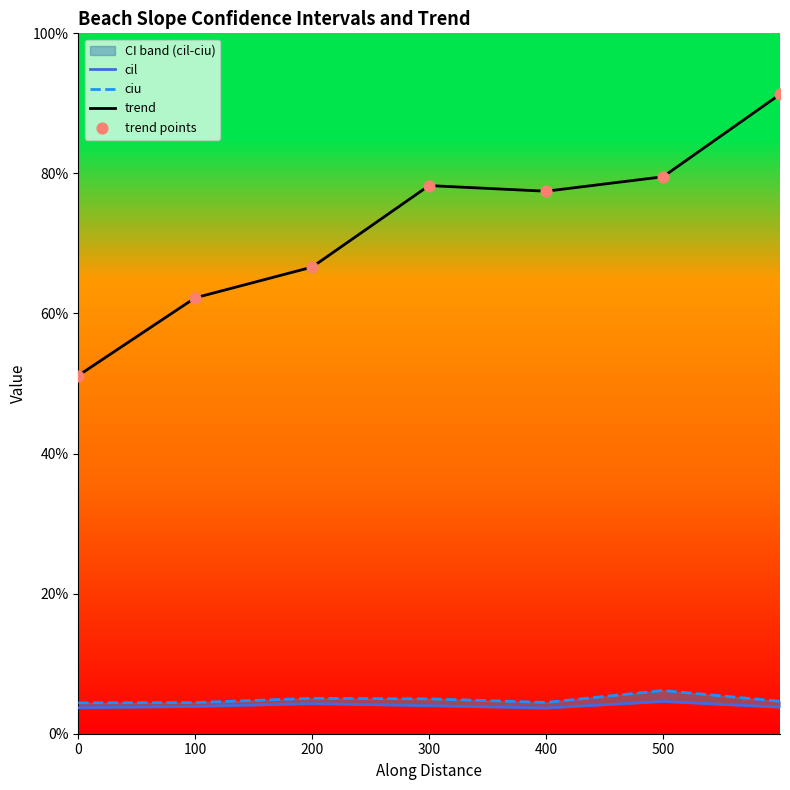

Which series reaches the minimum Y coordinate?

cil